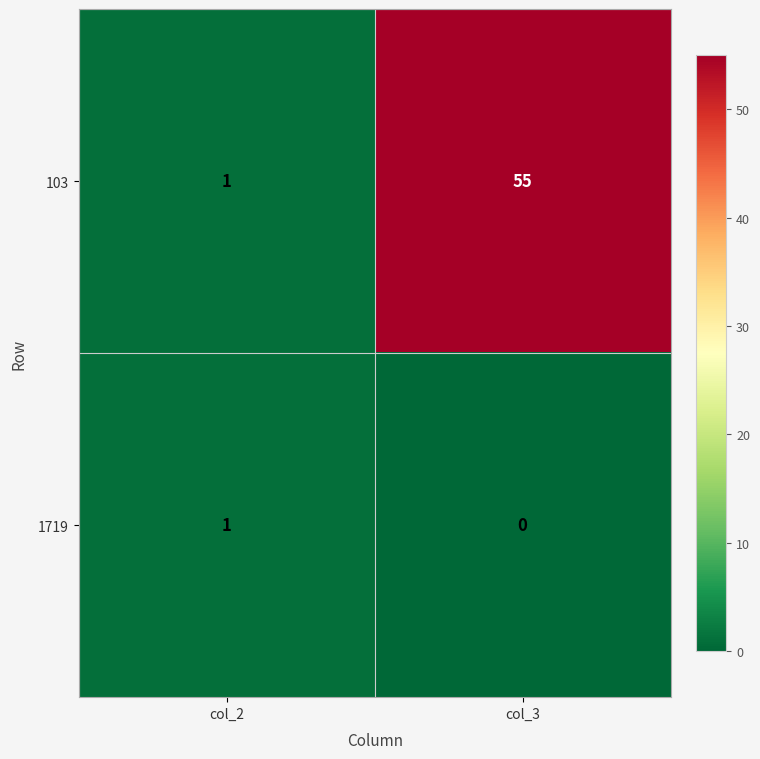

What is the total value across all series at col_2?

2